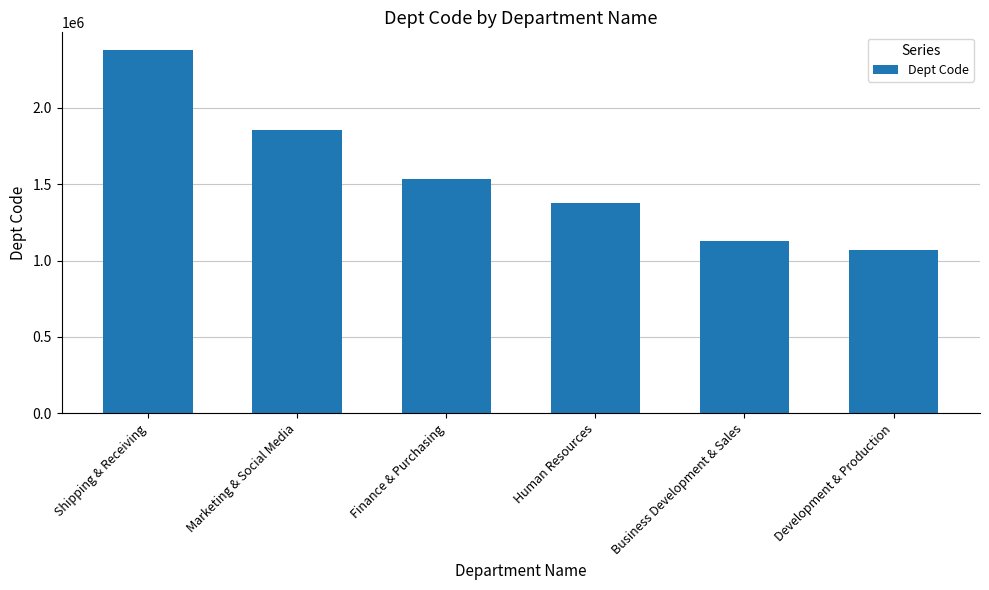

What is the label of the 2nd bar from the left?

Marketing & Social Media